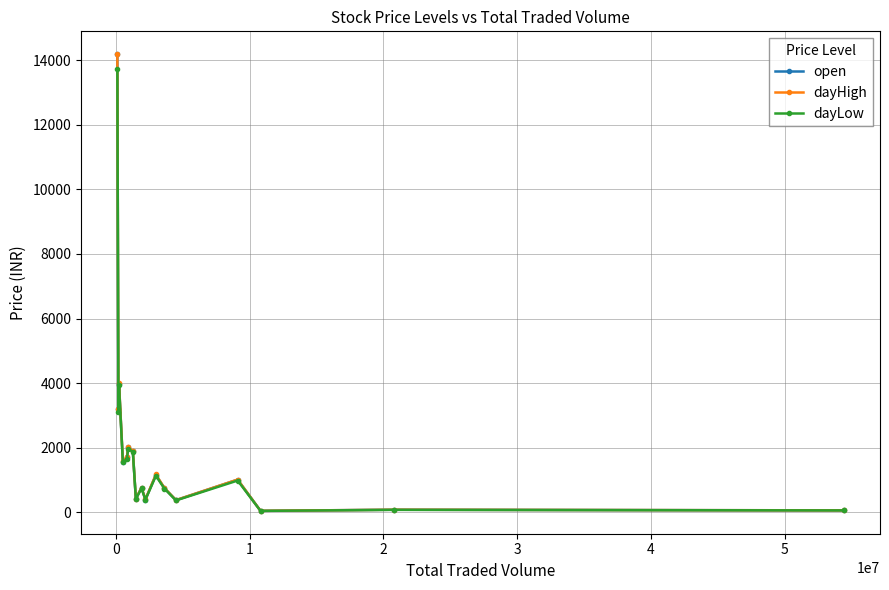

At how many categories does at least one series exceed 2443?

3